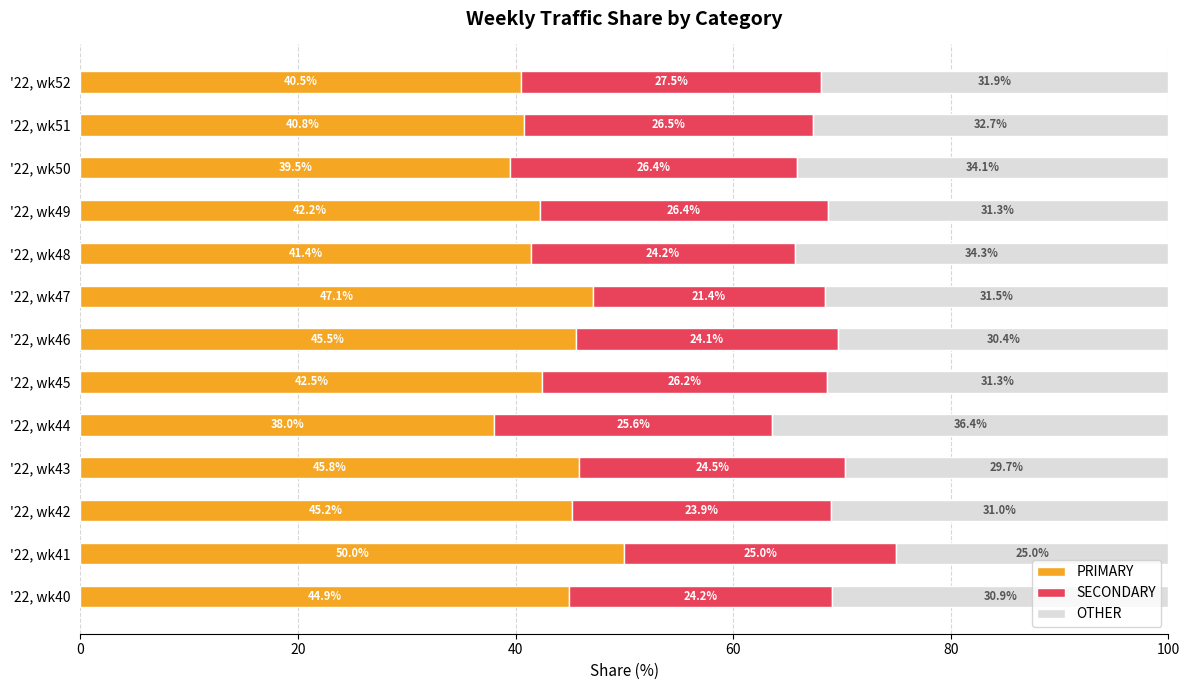

What is the difference between the PRIMARY values at '22, wk41 and '22, wk51?

9.2